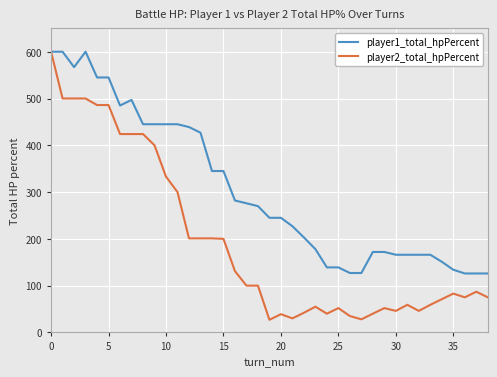

What is the minimum value shown in the chart?

27